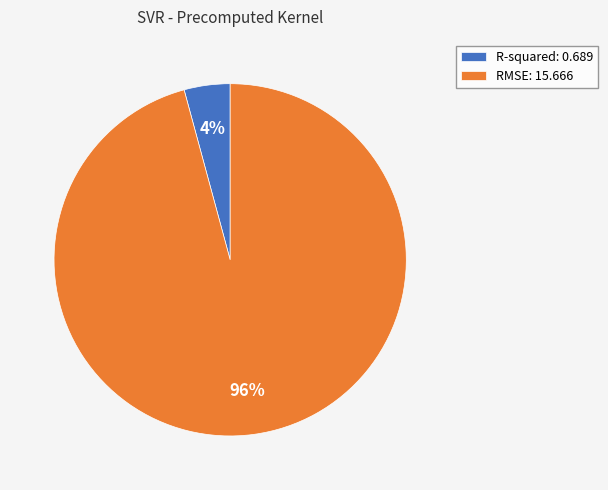

Rank the categories by value from highest to lowest.

RMSE, R-squared